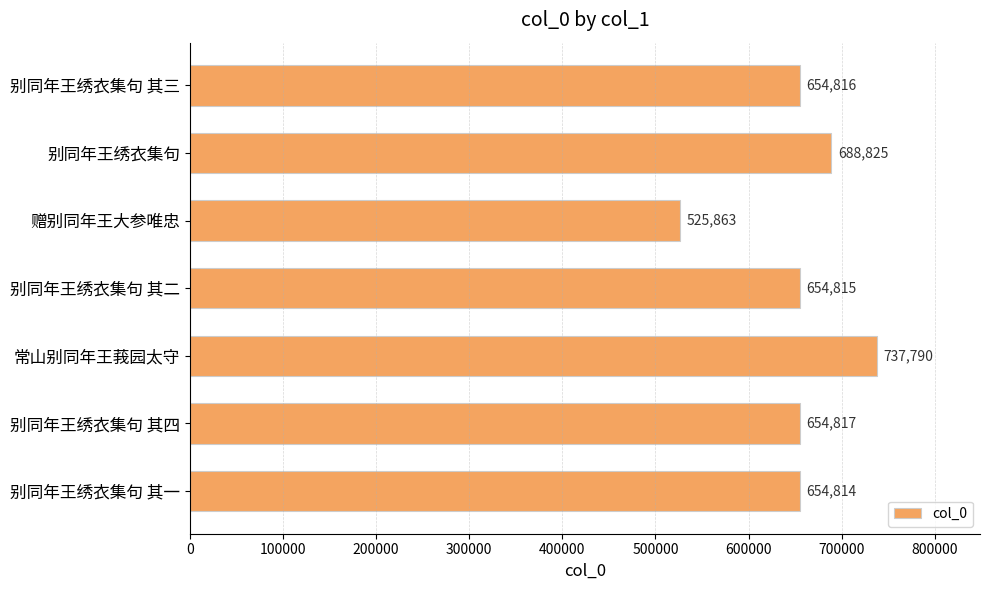

How many values are below 654816?

3